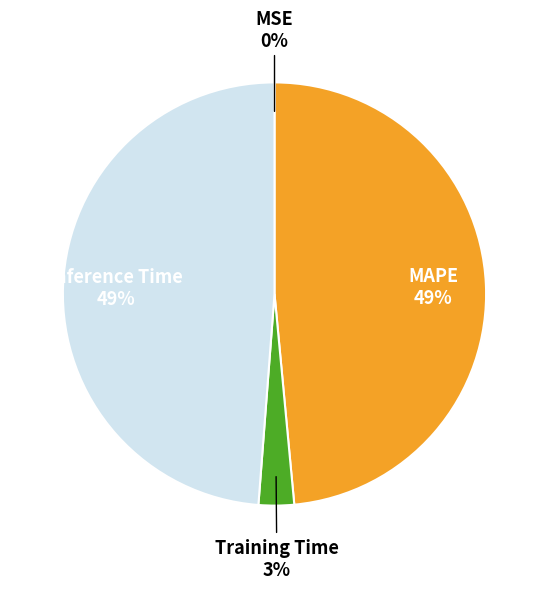

Is there a majority slice in this chart?

No